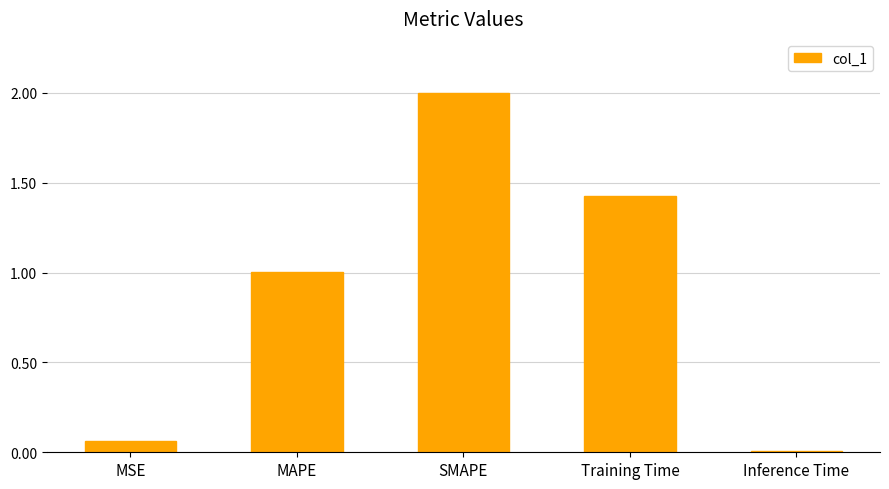

Rank the categories by value from highest to lowest.

SMAPE, Training Time, MAPE, MSE, Inference Time